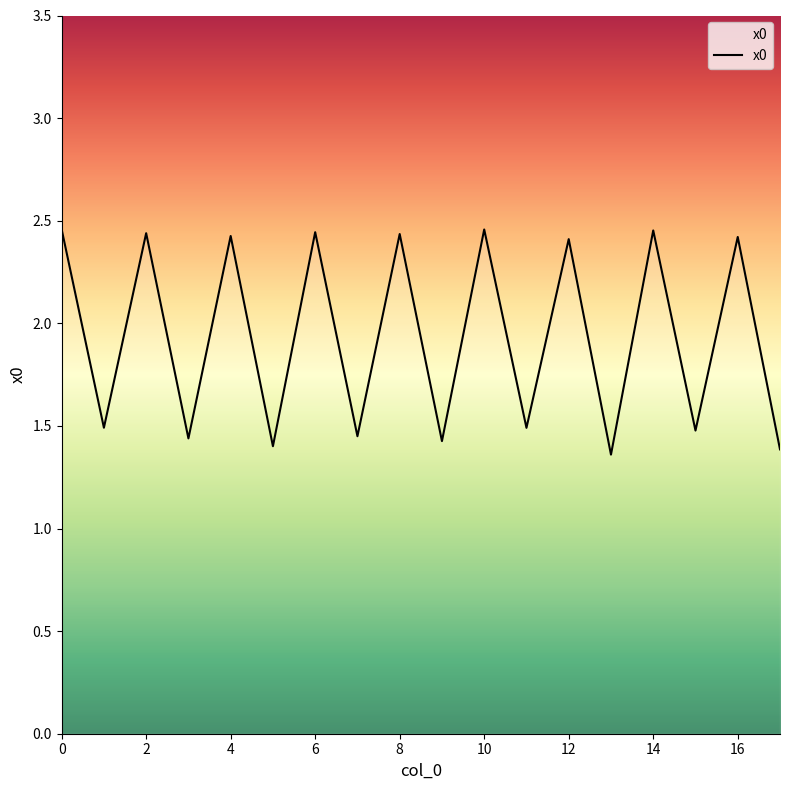

Does the chart display data point markers on the line(s)?

No